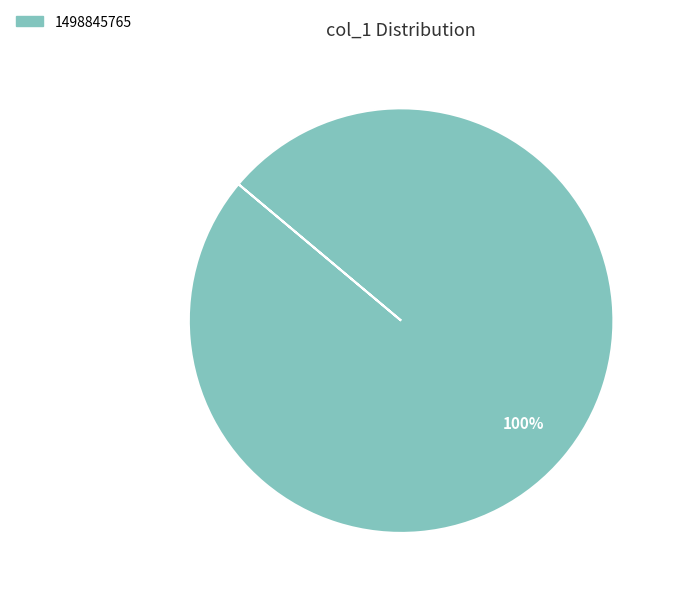

Does any single category account for the majority?

Yes